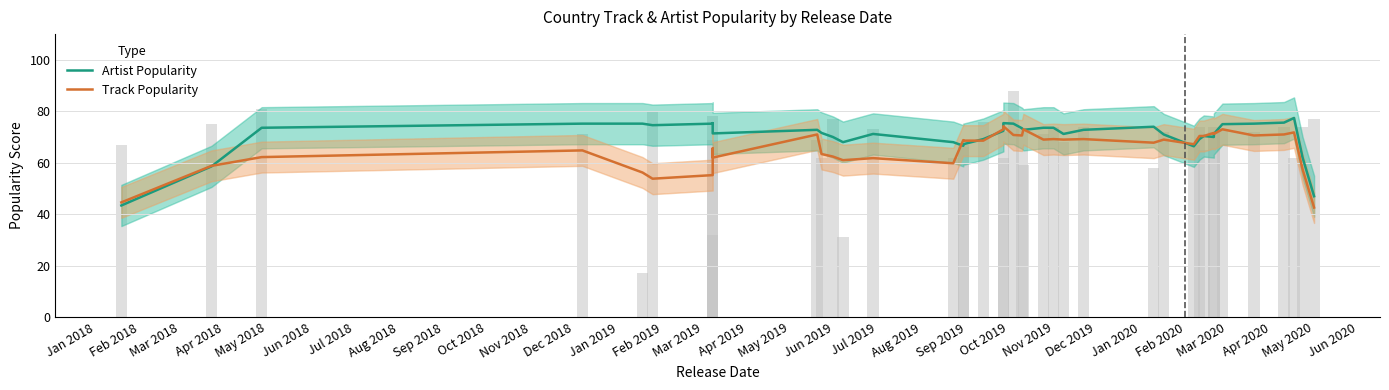

What is the difference between the second highest and minimum values in the Artist Popularity series?

32.2